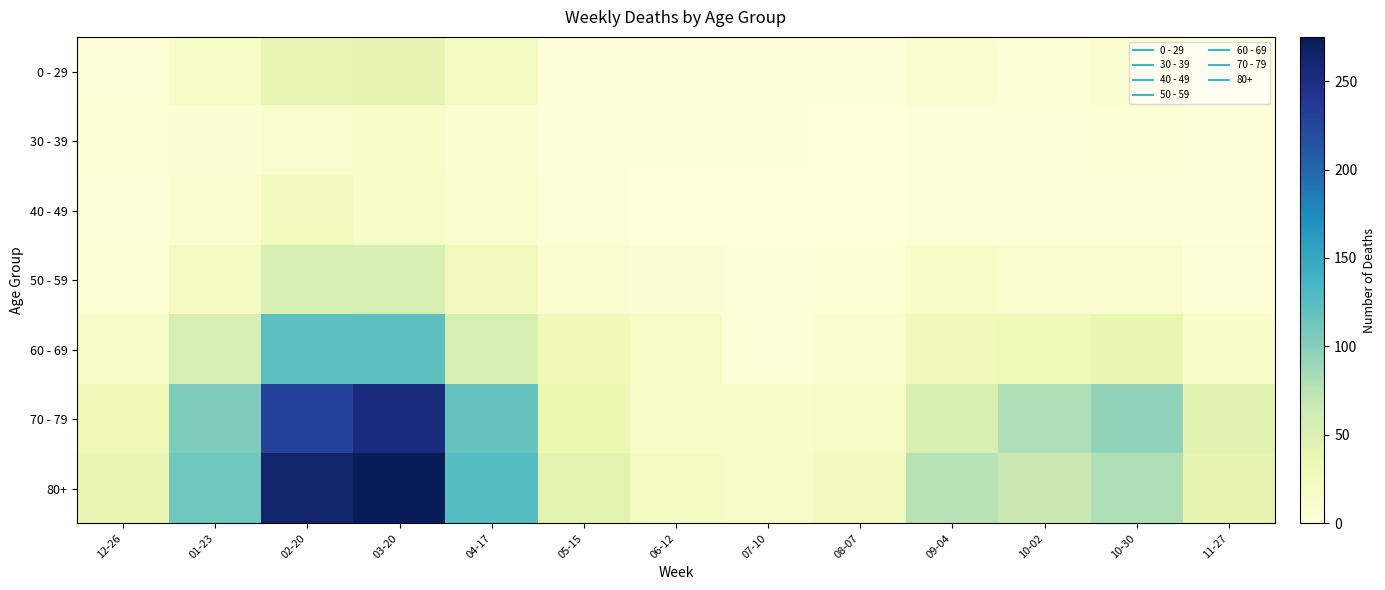

Reading left to right, transcribe all the data shown in this chart.

0 - 29: 12-26=4	01-23=15	02-20=38	03-20=40	04-17=20	05-15=4	06-12=2	07-10=2	08-07=4	09-04=9	10-02=5	10-30=8	11-27=2
30 - 39: 12-26=5	01-23=6	02-20=10	03-20=13	04-17=8	05-15=4	06-12=2	07-10=2	08-07=1	09-04=4	10-02=3	10-30=5	11-27=2
40 - 49: 12-26=4	01-23=8	02-20=23	03-20=16	04-17=11	05-15=3	06-12=1	07-10=1	08-07=0	09-04=3	10-02=3	10-30=3	11-27=2
50 - 59: 12-26=5	01-23=21	02-20=55	03-20=55	04-17=25	05-15=7	06-12=6	07-10=3	08-07=5	09-04=13	10-02=10	10-30=10	11-27=4
60 - 69: 12-26=16	01-23=55	02-20=123	03-20=122	04-17=54	05-15=29	06-12=17	07-10=4	08-07=9	09-04=27	10-02=30	10-30=38	11-27=15
70 - 79: 12-26=32	01-23=104	02-20=227	03-20=253	04-17=117	05-15=35	06-12=14	07-10=15	08-07=18	09-04=53	10-02=80	10-30=95	11-27=45
80+: 12-26=38	01-23=111	02-20=263	03-20=275	04-17=126	05-15=44	06-12=20	07-10=16	08-07=24	09-04=77	10-02=65	10-30=80	11-27=40